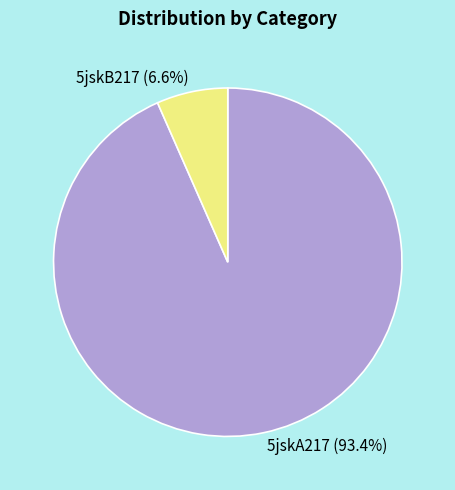

To the nearest percent, what is the combined percentage of 5jskA217 and 5jskB217?

100%